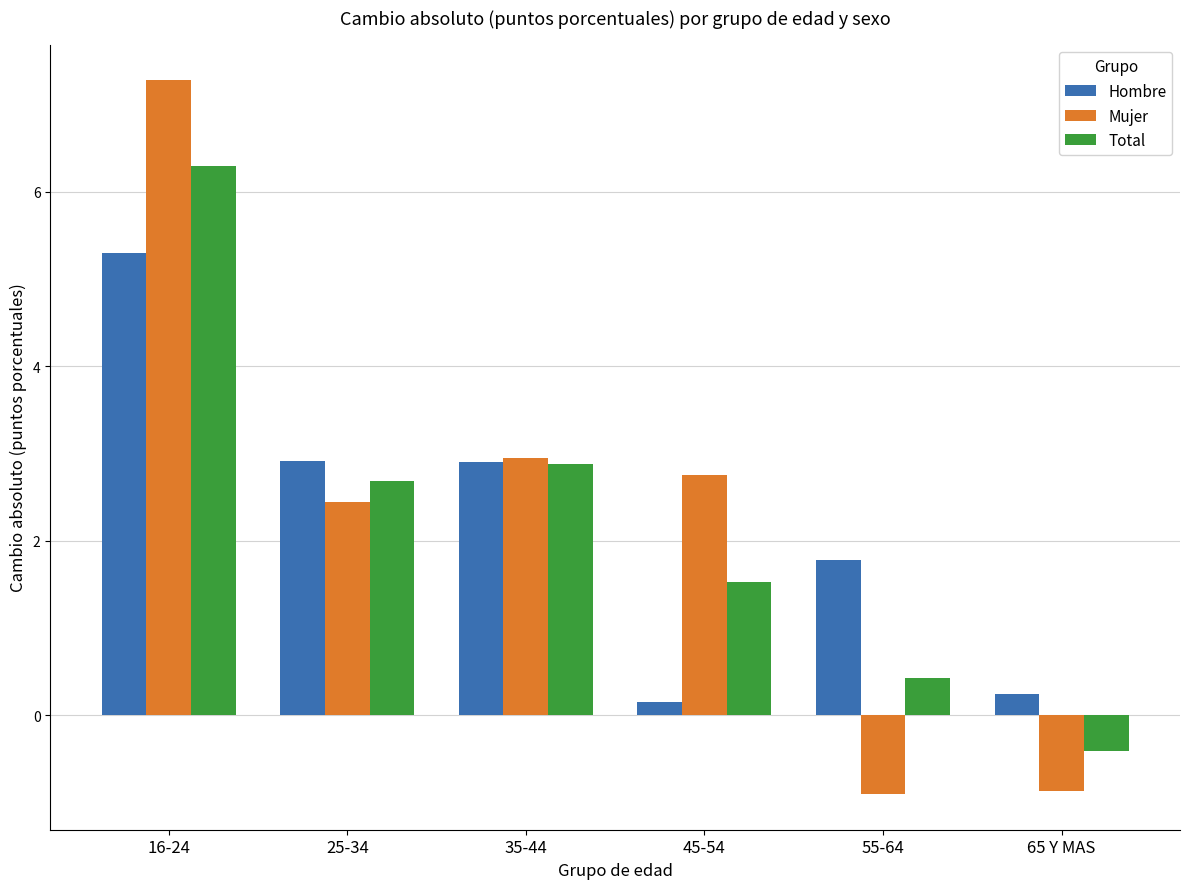

What is the highest value of the Hombre series?

5.3